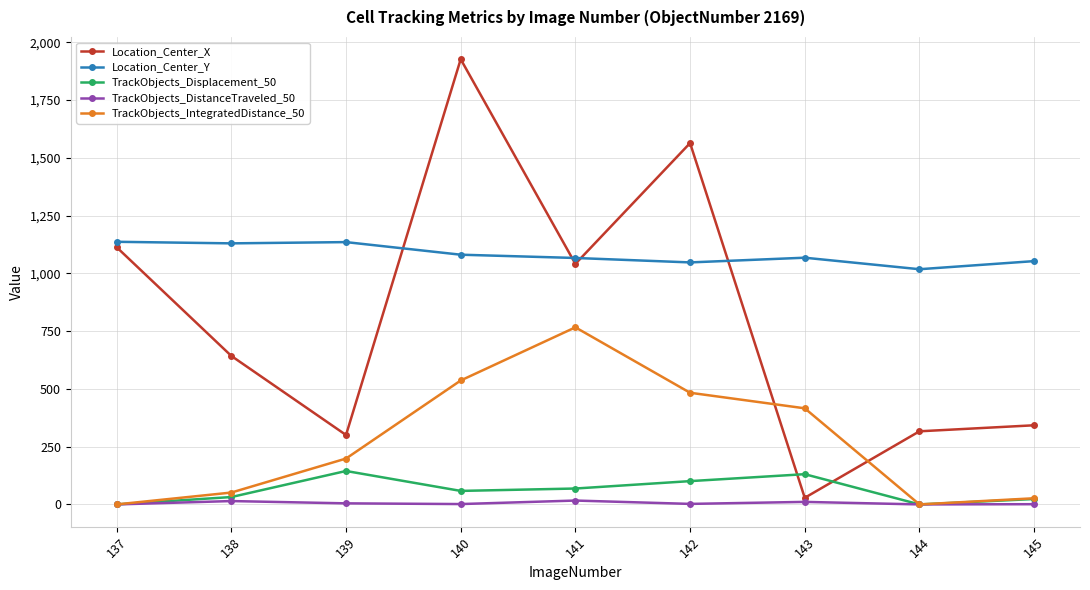

At 142, list the series in order from largest to smallest.

Location_Center_X, Location_Center_Y, TrackObjects_IntegratedDistance_50, TrackObjects_Displacement_50, TrackObjects_DistanceTraveled_50